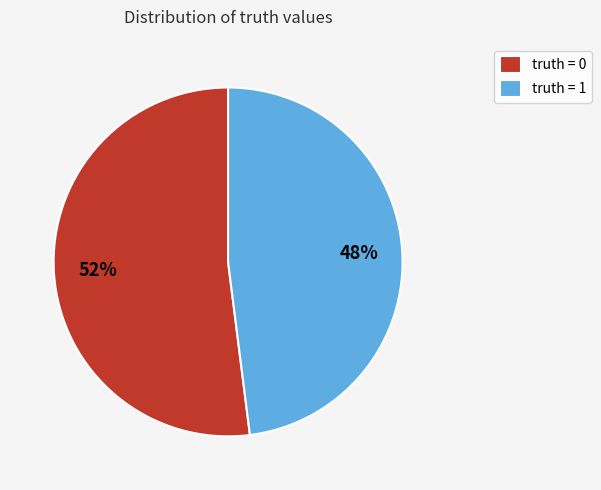

To the nearest percent, what portion does truth = 0 represent?

52%